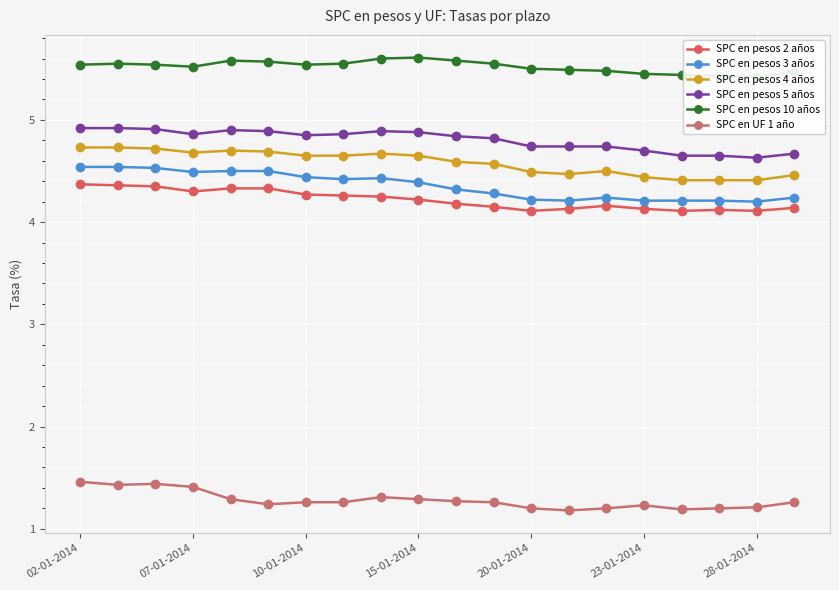

What is the difference between the highest and lowest values at 17?

4.2